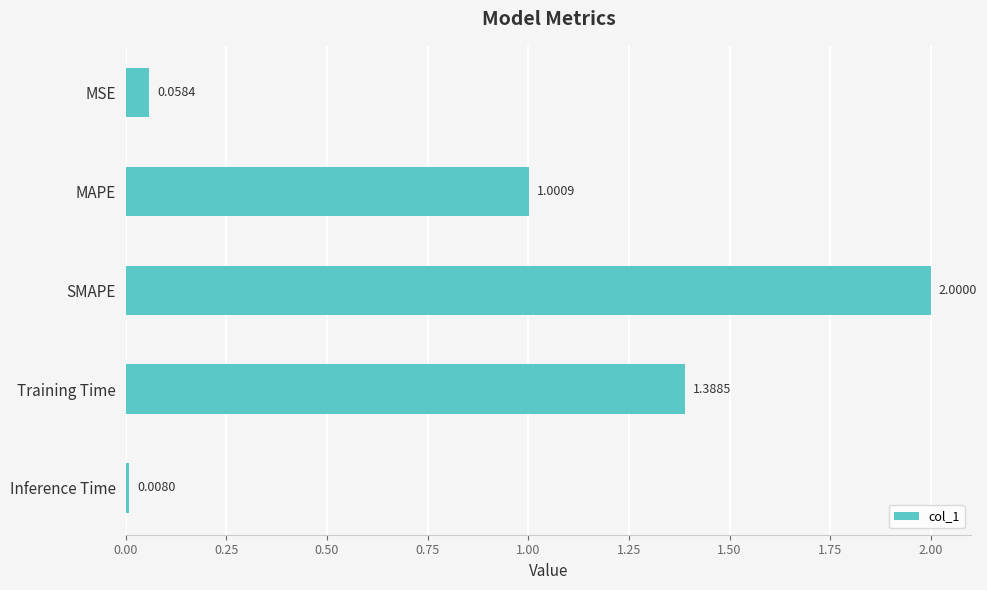

Which category has the lowest value across all series?

Inference Time